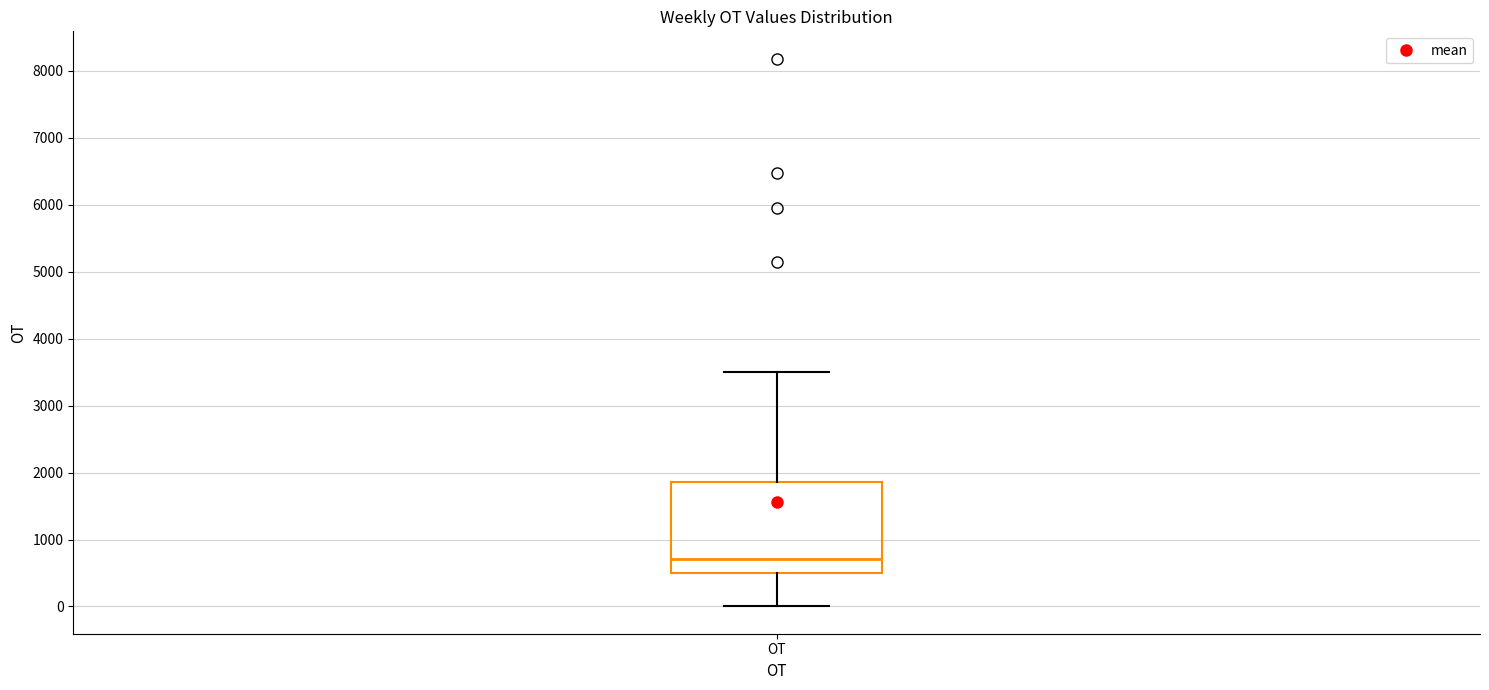

Read this box plot against the y-axis: the position of the median line, the range covered by the box, and the ends of both whiskers. The values are not printed on the chart, so give them approximately, as read against the axis.

median 700, box 500 to 1900, whiskers 0 to 3500